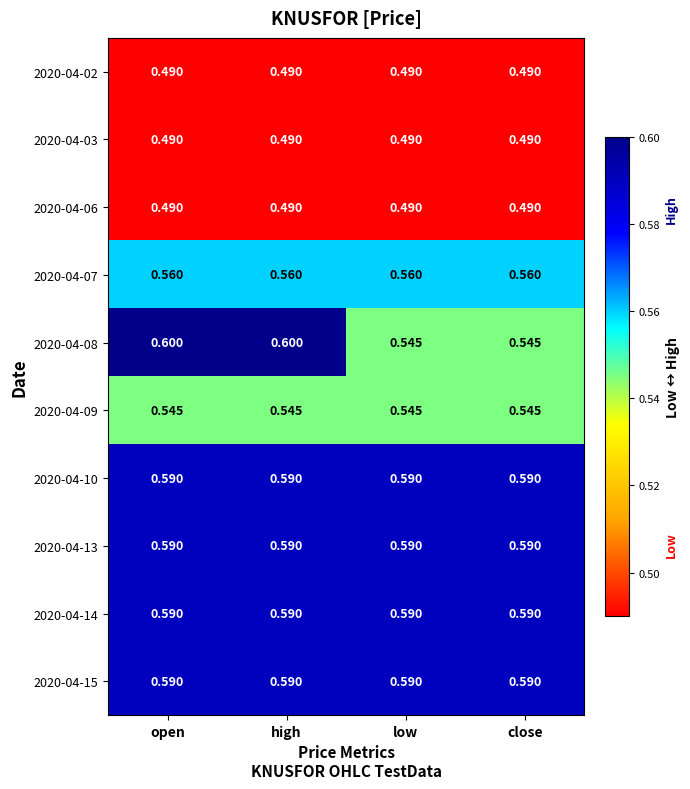

What is the spread (max minus min) of values at low?

0.1